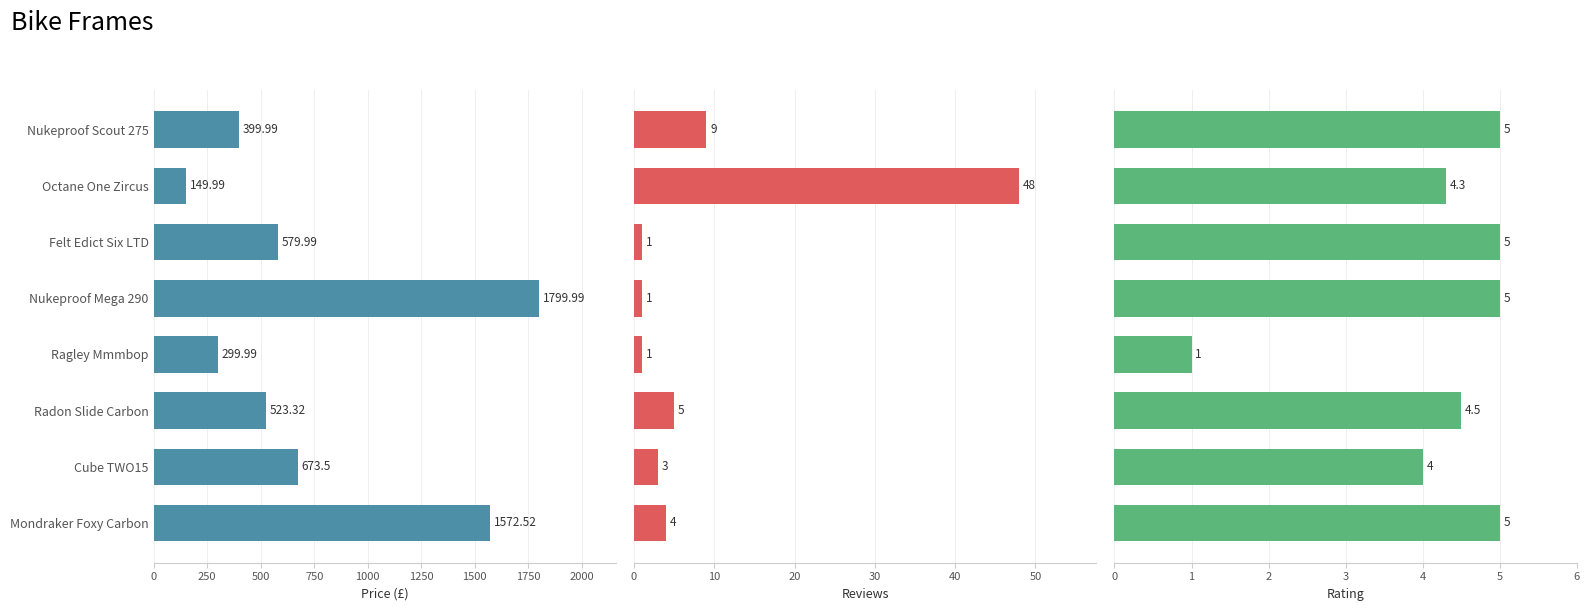

Is it true that Price (£) equals 891.7 at Radon Slide Carbon?

False